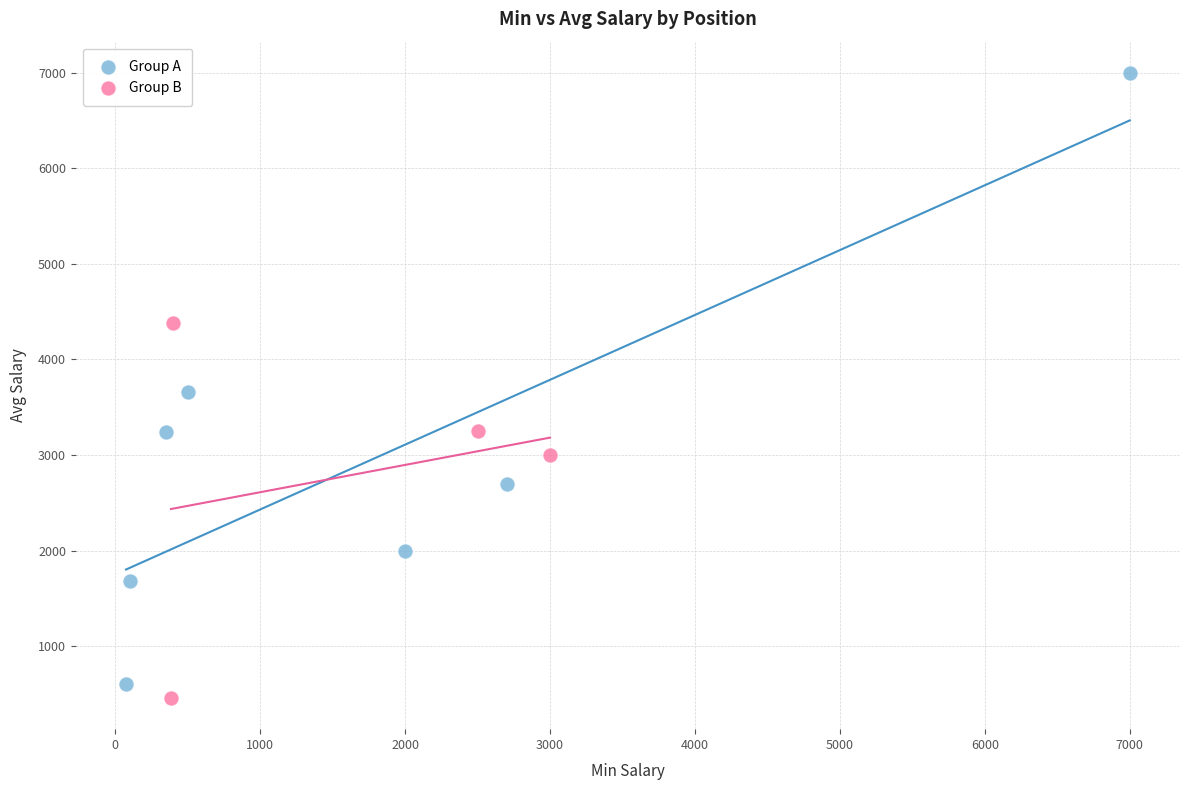

Which series has the largest Y range (max minus min)?

Group A